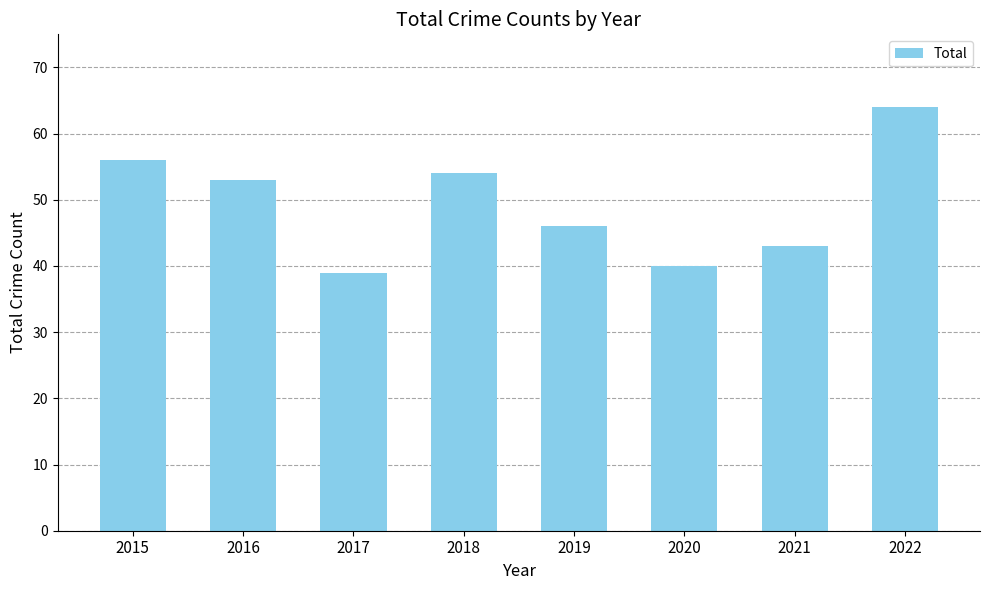

The value at 2015 is 56. True or false?

True